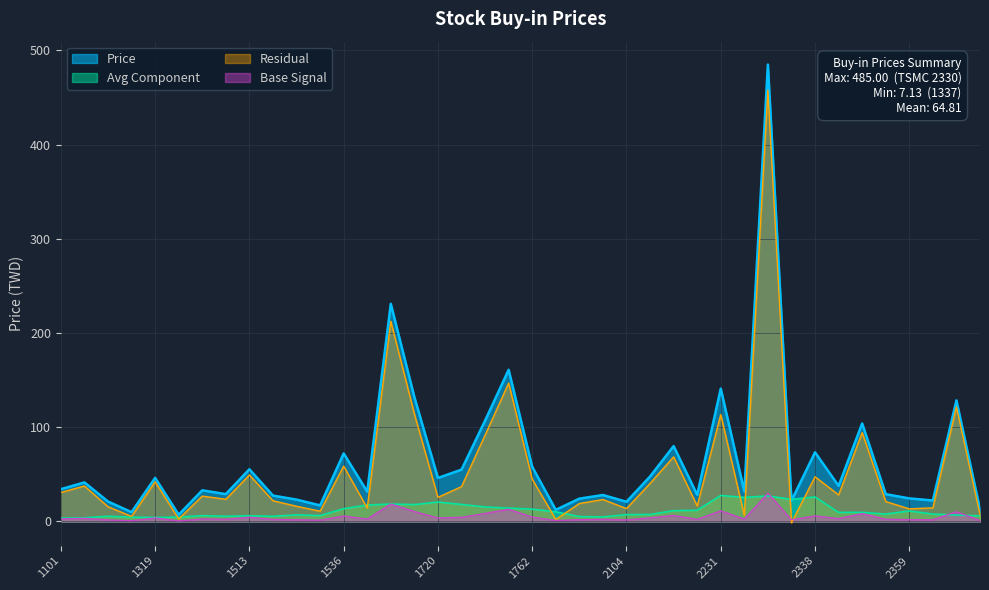

Which category has the highest value across all series?

2330